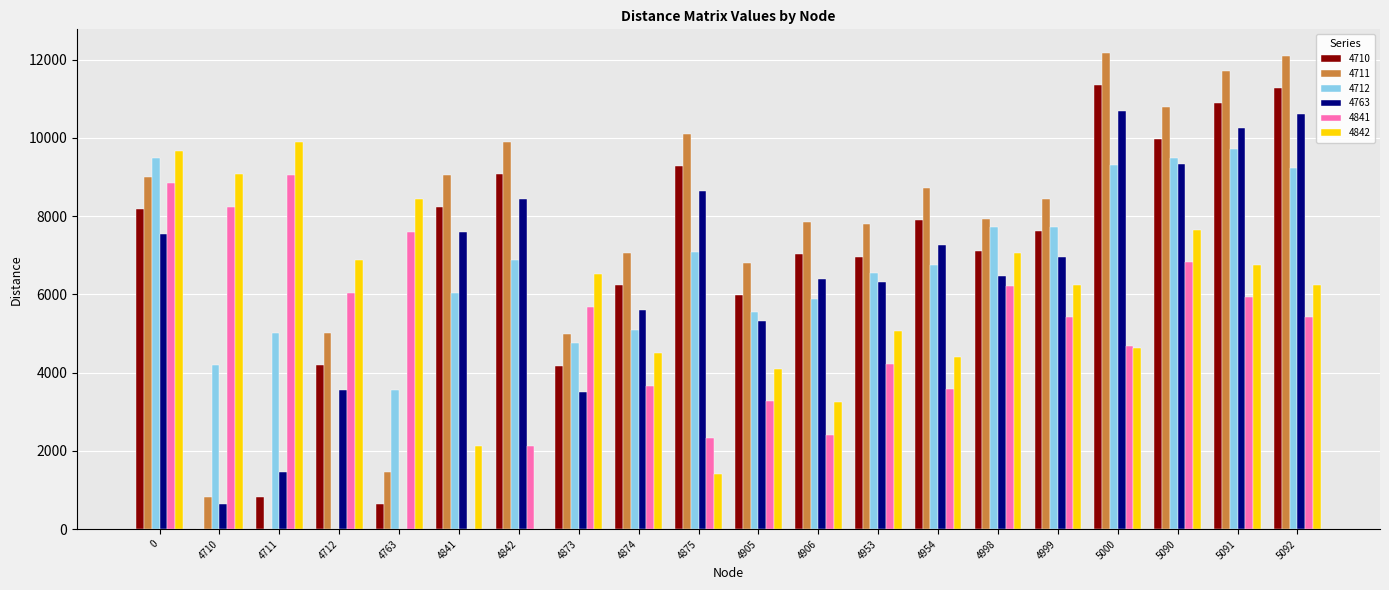

Between 0 and 4999, which series saw the biggest shift?

4842